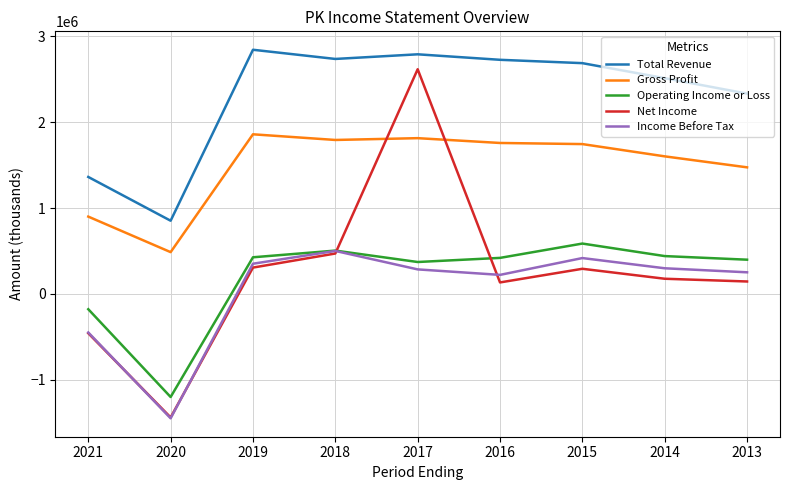

What is the sum of the Income Before Tax values at 2018 and 2019?

851000